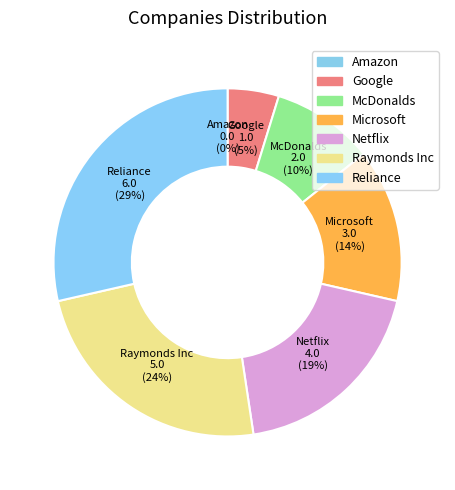

Is there a majority slice in this chart?

No